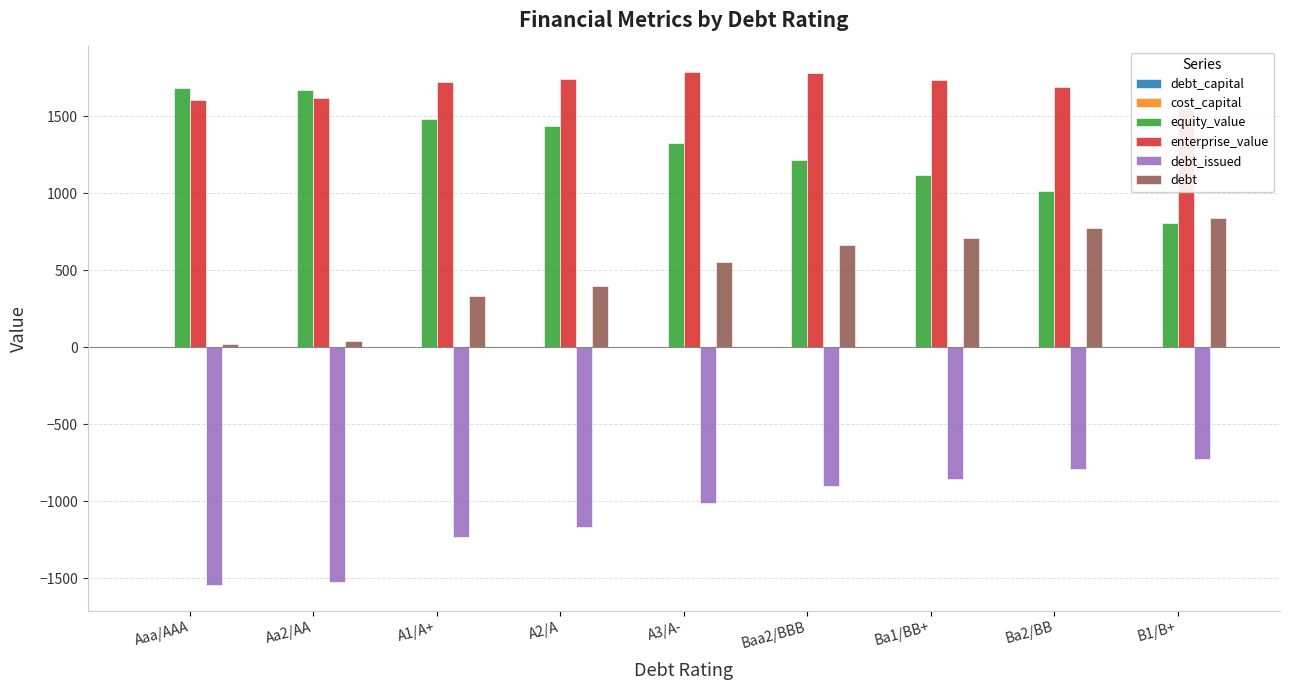

Is it true that enterprise_value equals 1554.6 at B1/B+?

True